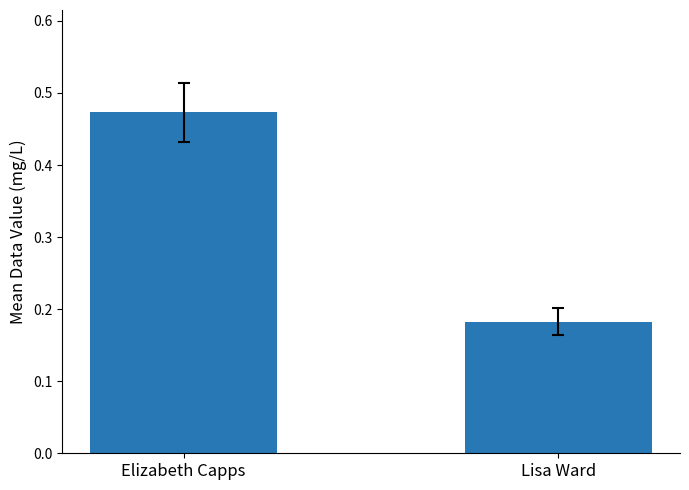

List the labels in order of value, smallest first.

Lisa Ward, Elizabeth Capps